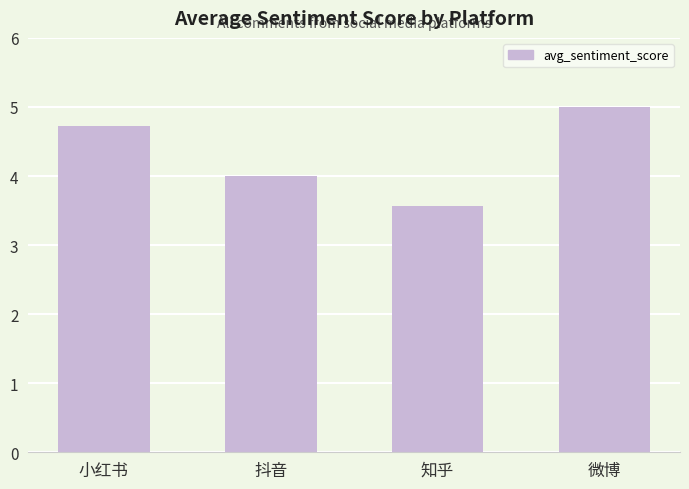

What is the sum of all values?

17.3